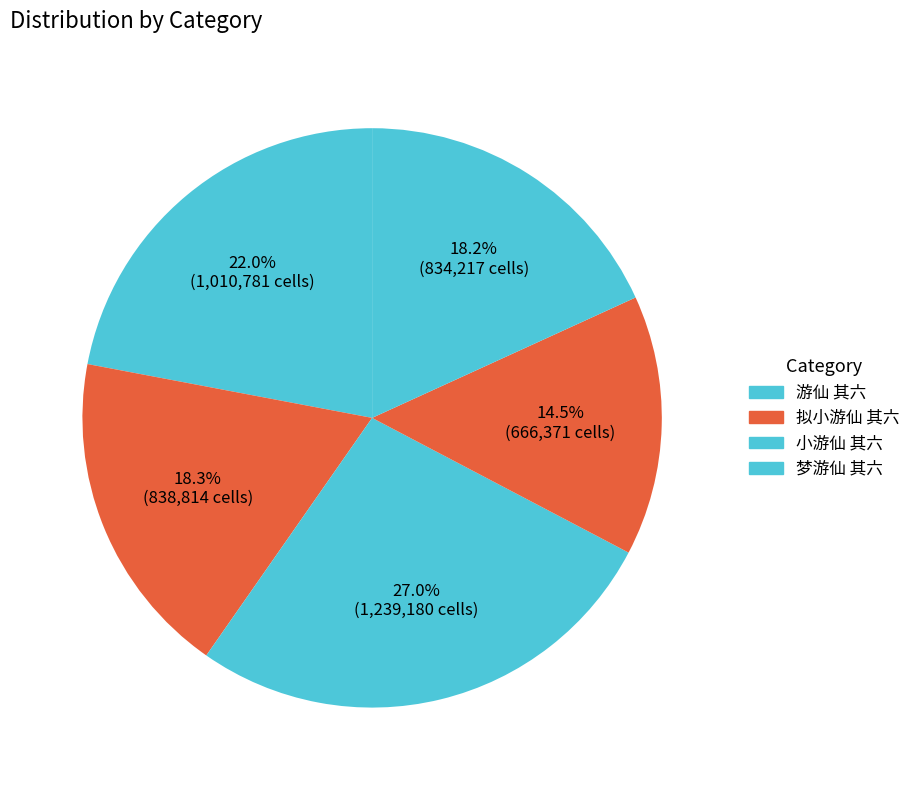

How many segments does this pie chart have?

5